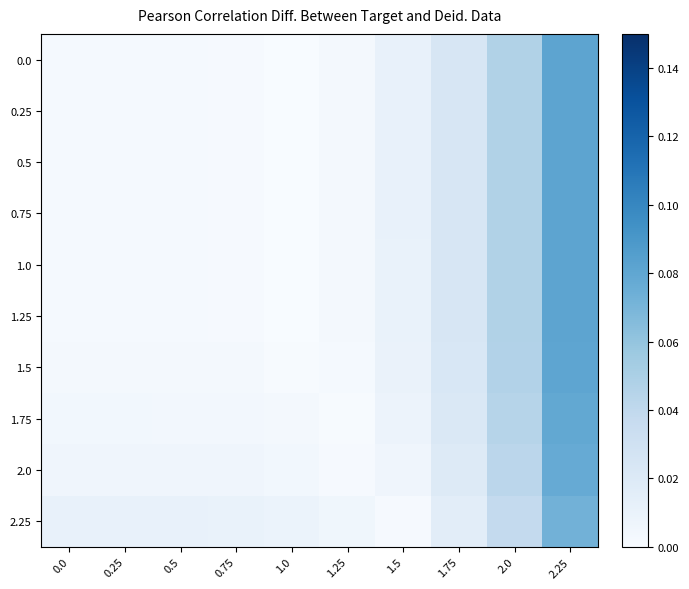

Which series changed the most between 0.5 and 1.25?

2.25